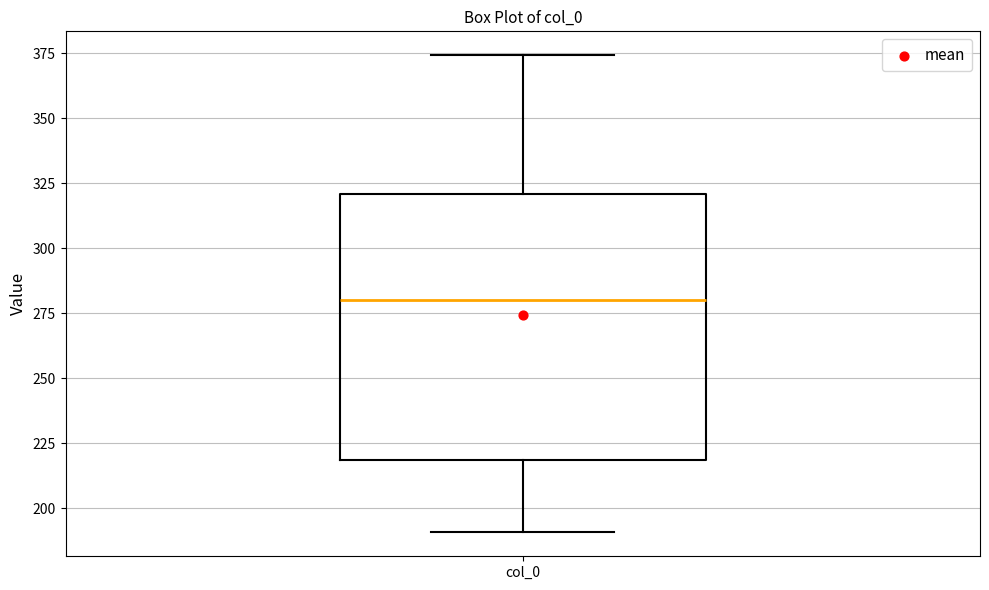

Read this box plot against the y-axis: the position of the median line, the range covered by the box, and the ends of both whiskers. The values are not printed on the chart, so give them approximately, as read against the axis.

median 280, box 220 to 320, whiskers 190 to 375